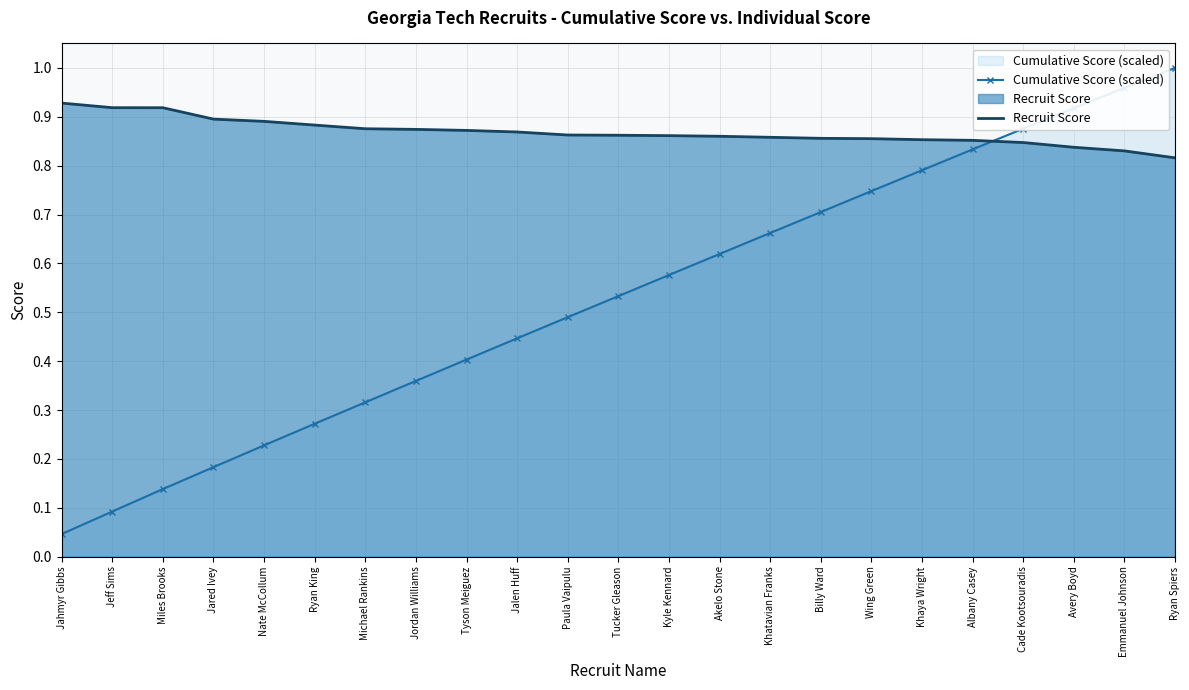

How many lines are shown in the chart?

2